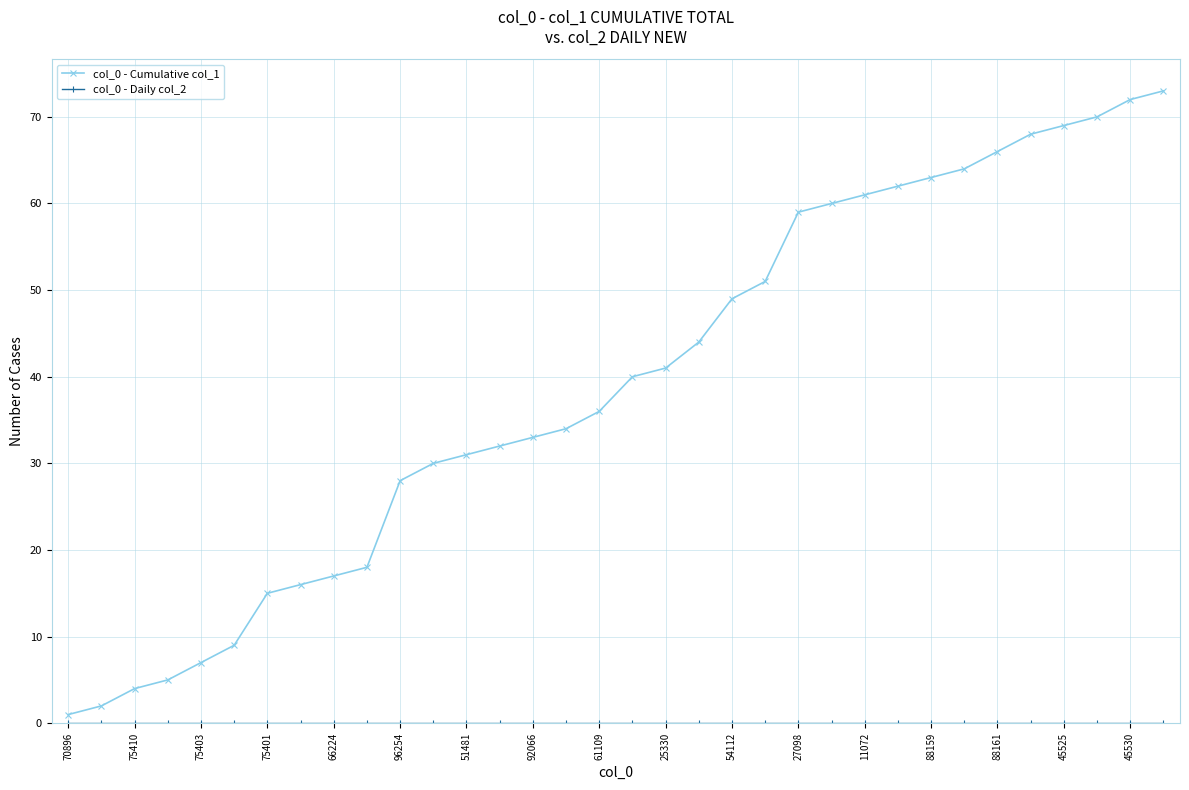

True or false: col_0 - Cumulative col_1 has more than 1 points higher than both neighbors.

False